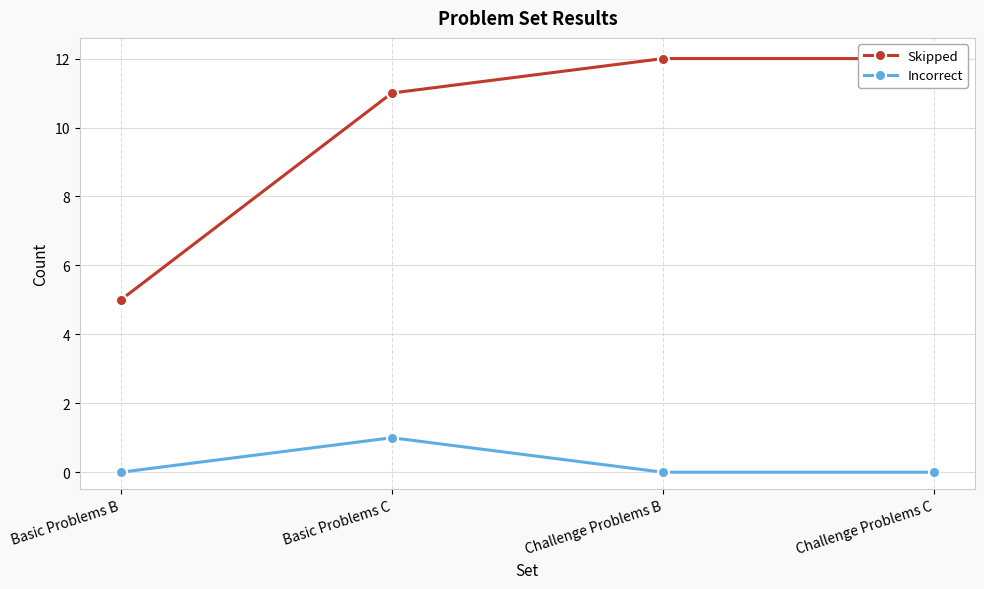

Is it true that Skipped equals 8 at Basic Problems B?

False